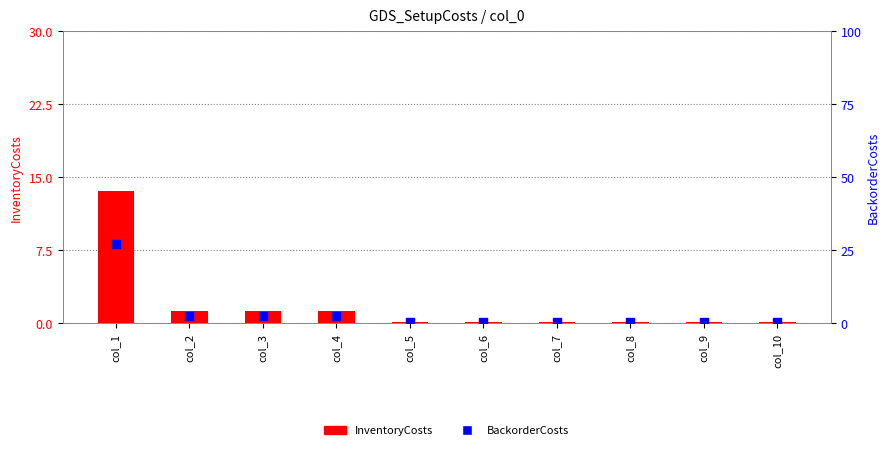

Which series reaches the maximum Y coordinate?

BackorderCosts